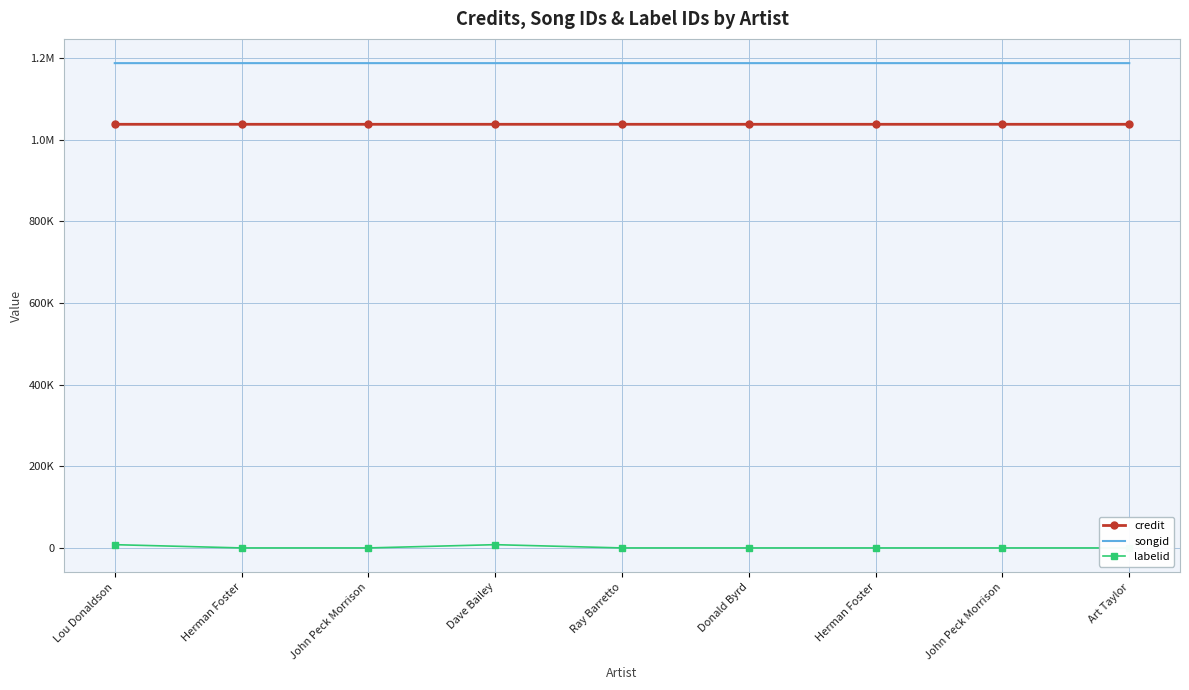

What is the label of the 1st point from the right?

Art Taylor